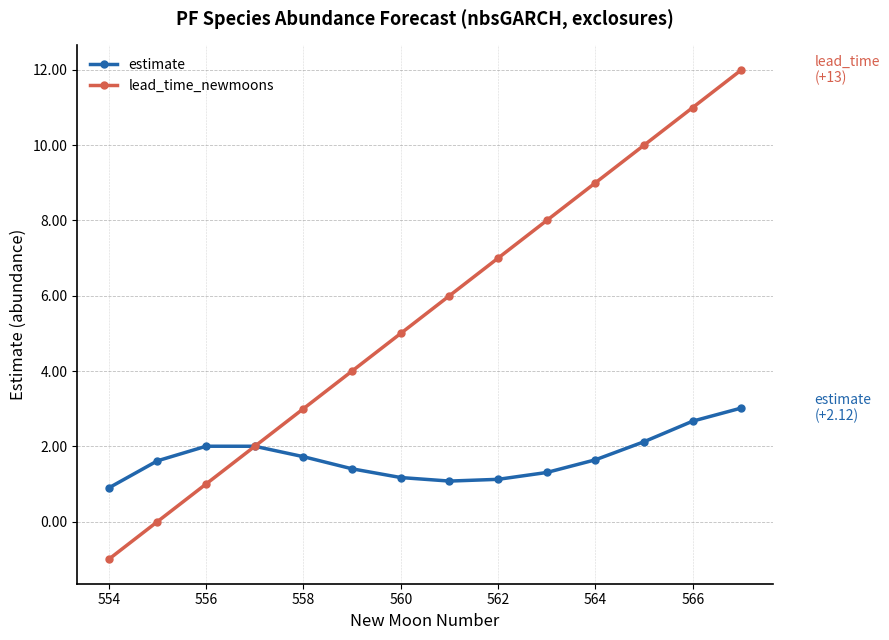

Rank the series by their maximum value, from highest to lowest.

lead_time_newmoons, estimate